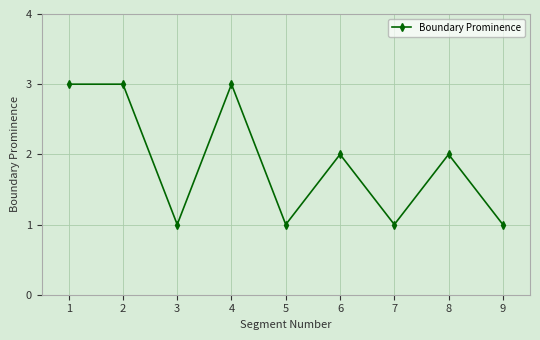

Reading left to right, list all the values displayed in this chart.

3	3	1	3	1	2	1	2	1